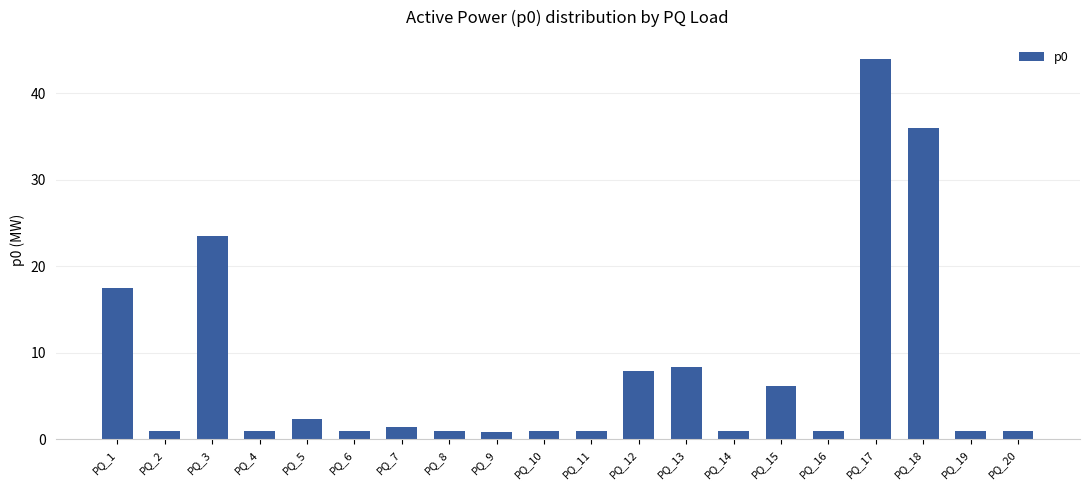

How many distinct data groups are displayed?

1